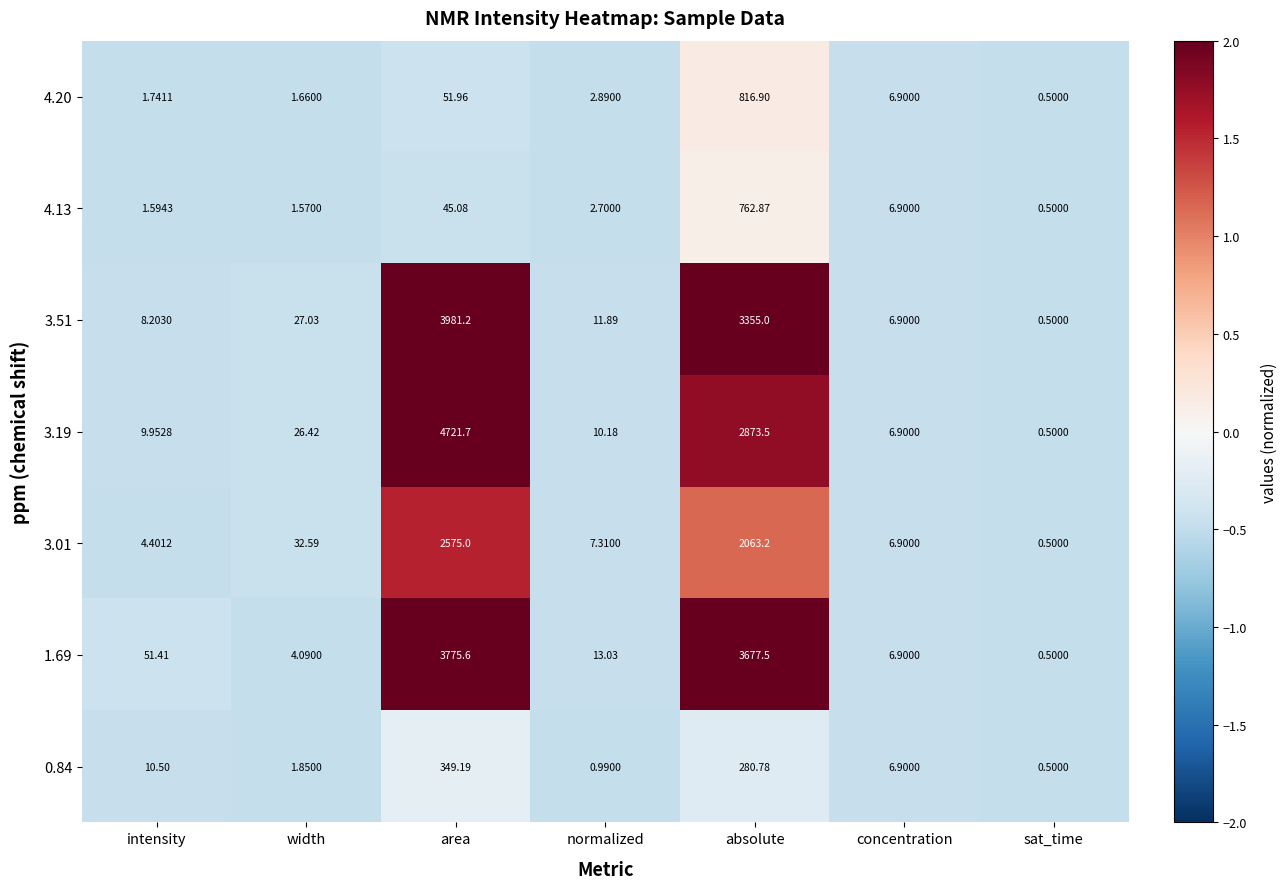

At which label is 3.01 closest to 1287?

absolute